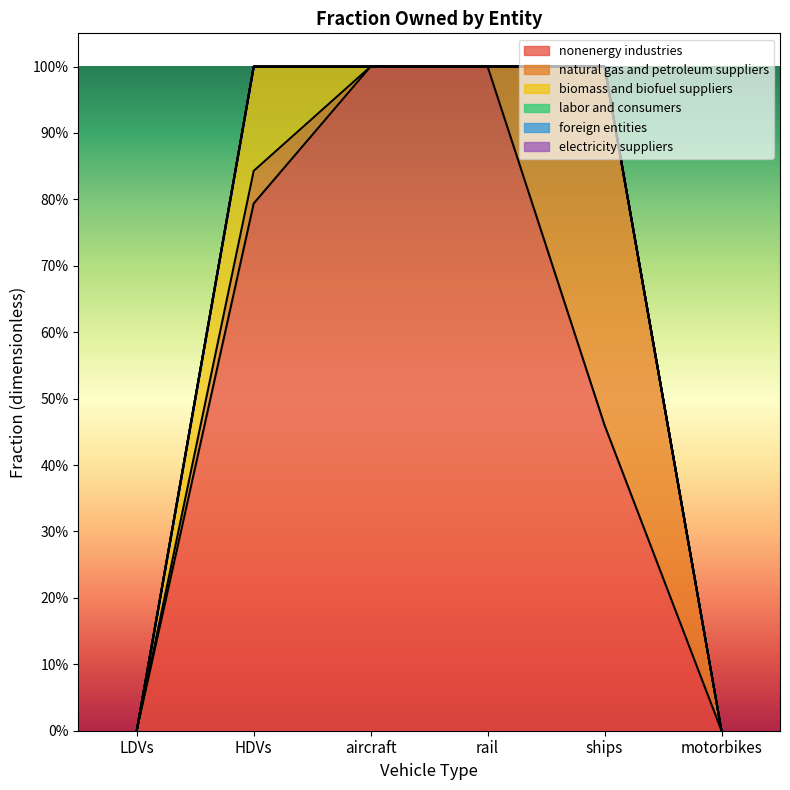

How many data points does each series have?

6